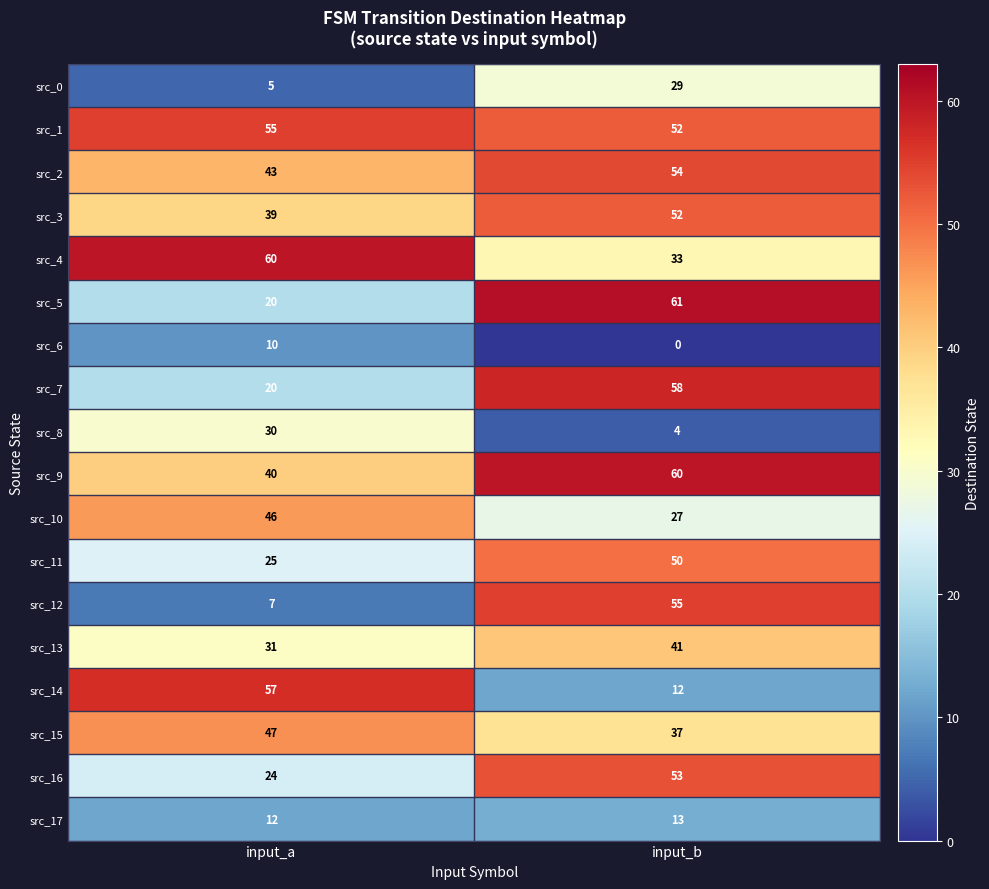

At which label is src_3 closest to 45?

input_a